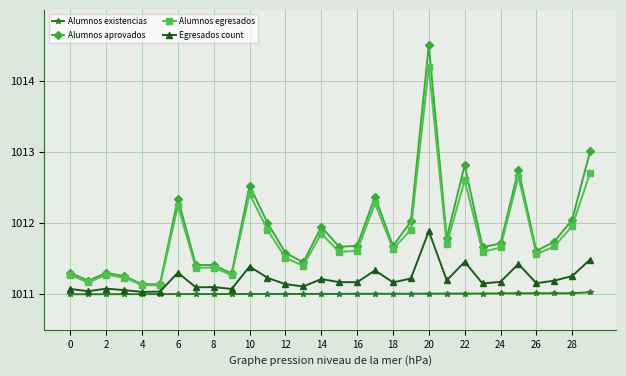

True or false: Alumnos egresados has more than 0 points higher than both neighbors.

True